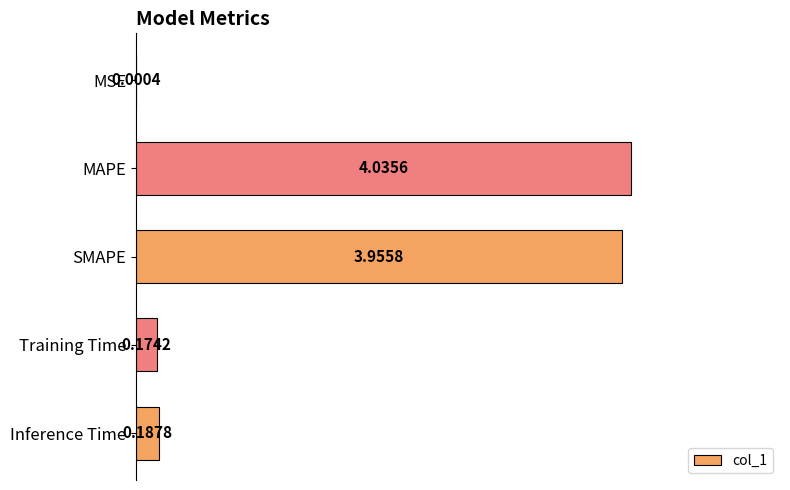

What is the change in value from MAPE to Training Time?

-3.9